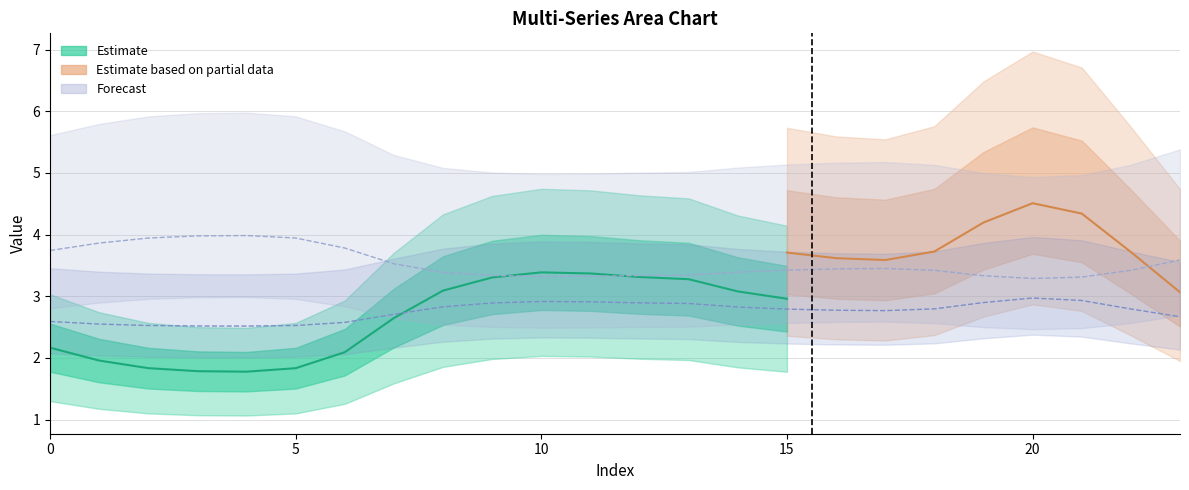

The value of col_3 at 17 is 0.1. True or false?

False